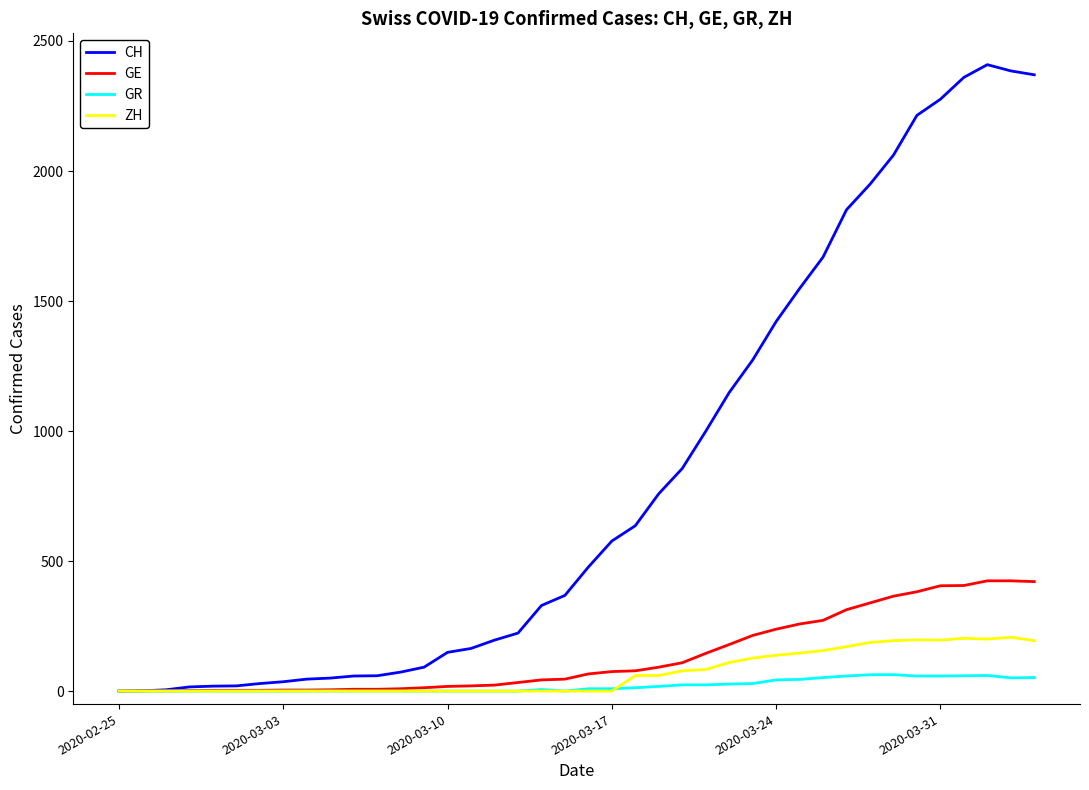

Rank the series by their maximum value, from lowest to highest.

GR, ZH, GE, CH